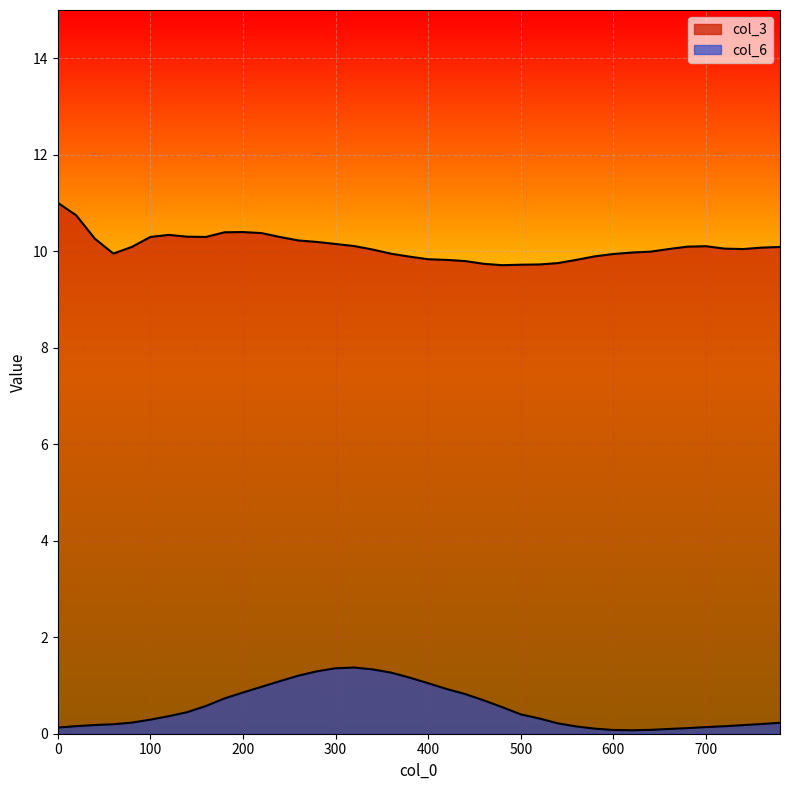

Which series has the largest range (max minus min)?

col_6